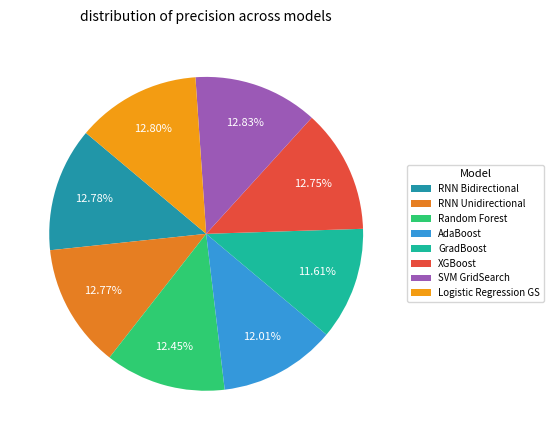

How many slices are in this pie chart?

8